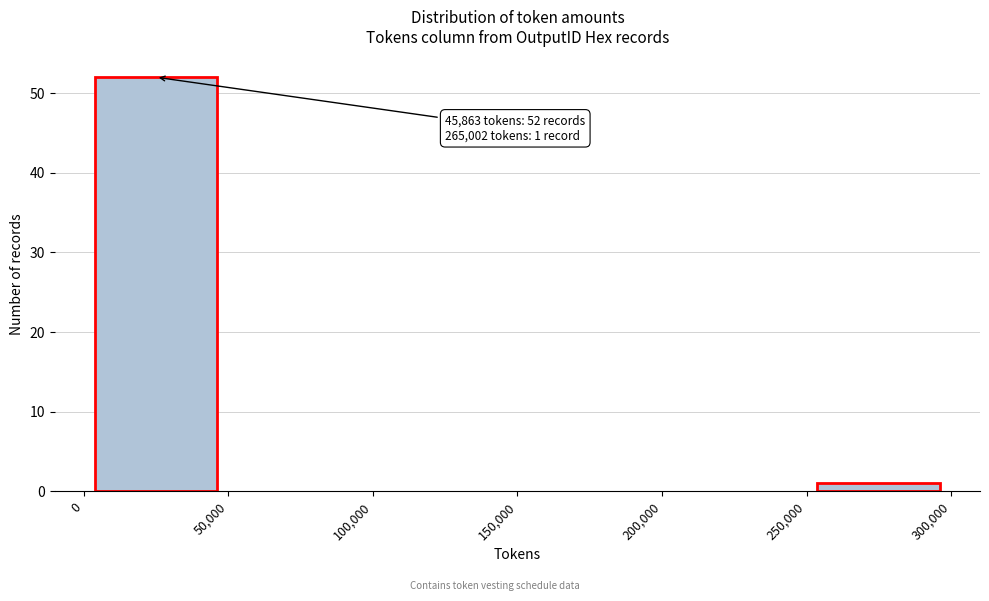

Which range on the x-axis has the tallest bar?

0 to 50,000